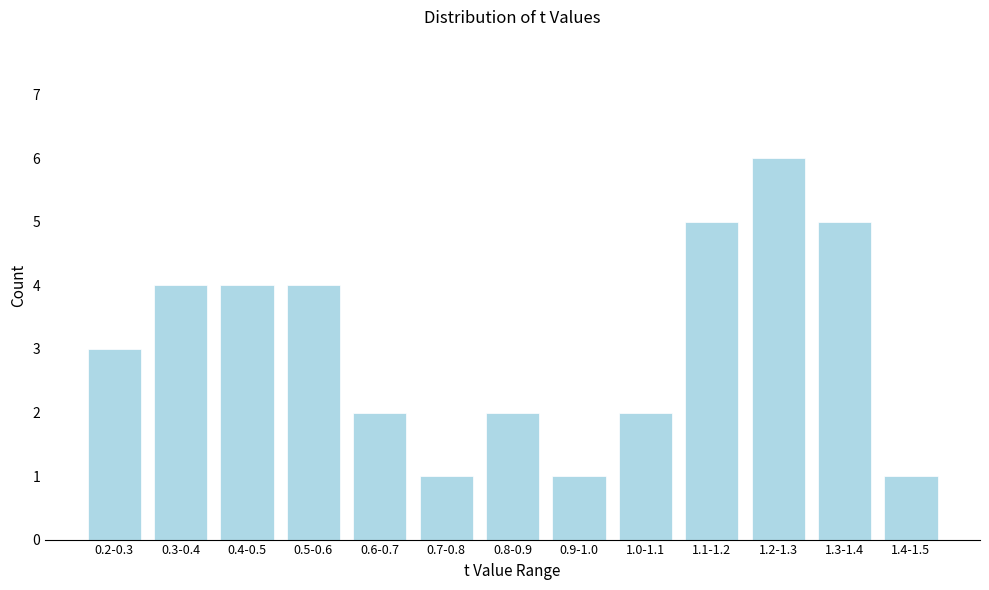

Reading left to right, list all the values displayed in this chart.

0.2-0.3=3	0.3-0.4=4	0.4-0.5=4	0.5-0.6=4	0.6-0.7=2	0.7-0.8=1	0.8-0.9=2	0.9-1.0=1	1.0-1.1=2	1.1-1.2=5	1.2-1.3=6	1.3-1.4=5	1.4-1.5=1